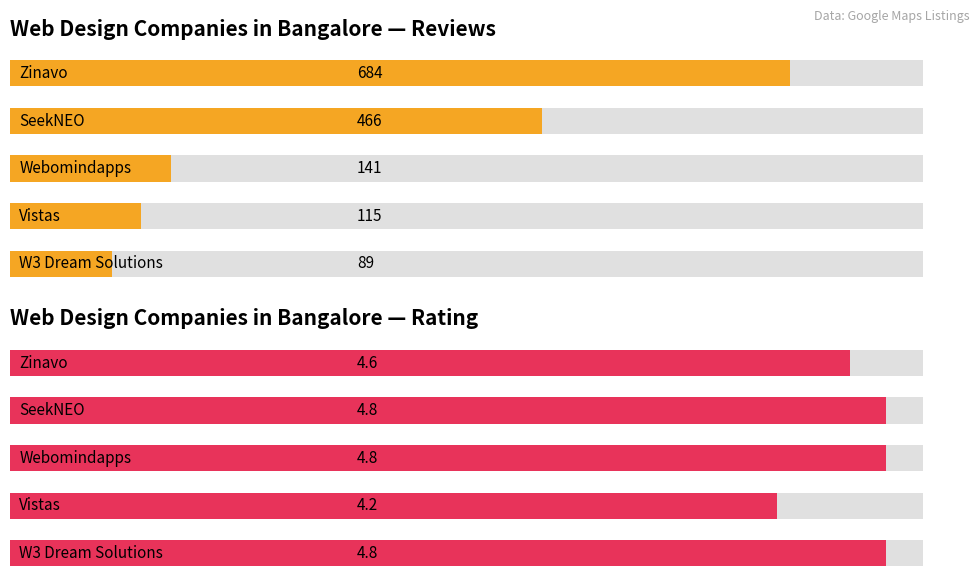

List the series in order of their peak value, lowest first.

Web Design Companies in Bangalore — Rating, Web Design Companies in Bangalore — Reviews